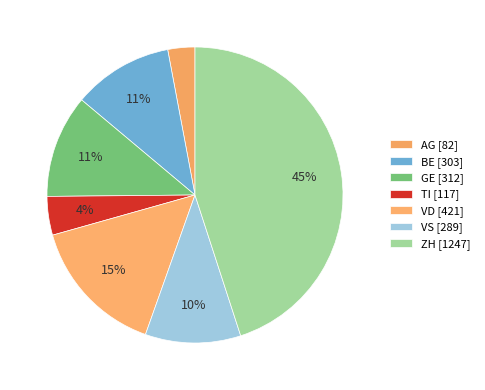

Which slice is the largest?

ZH